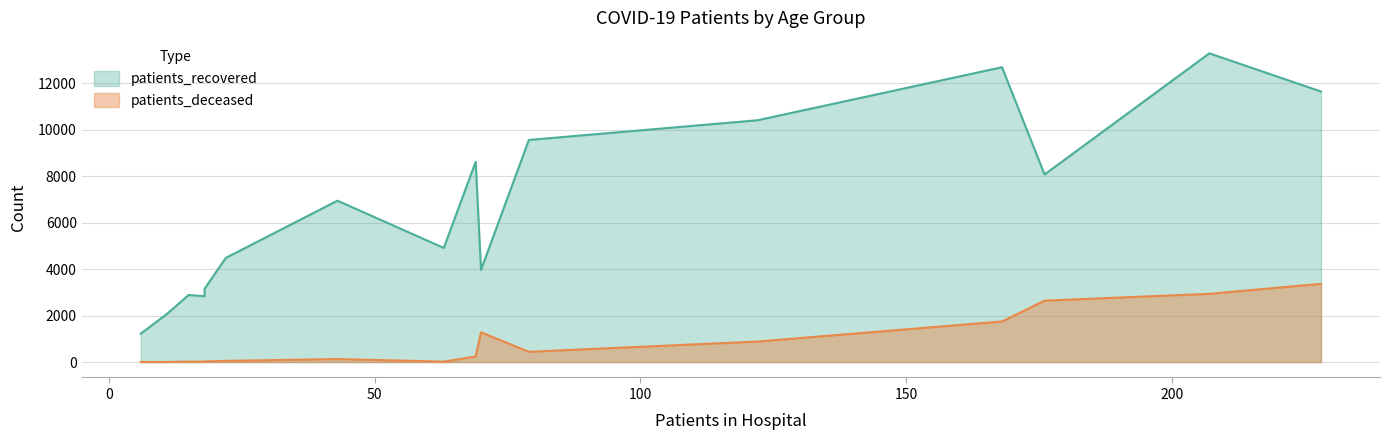

How many data points in patients_recovered are less than 6947?

8